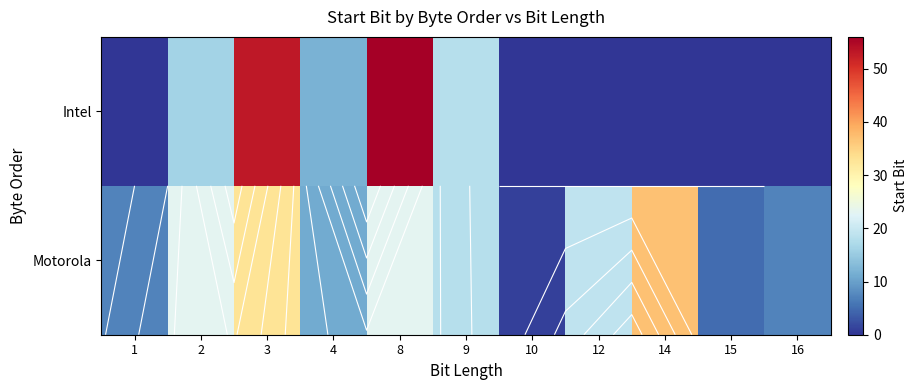

Which has a higher value, 3 or 12?

3